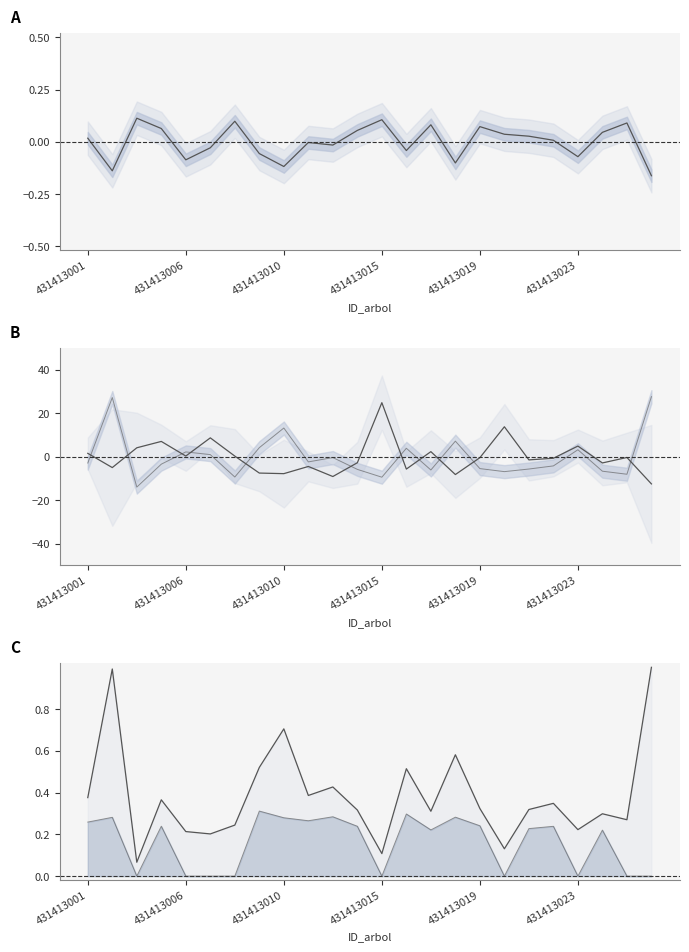

What is the greatest value displayed?

27.7